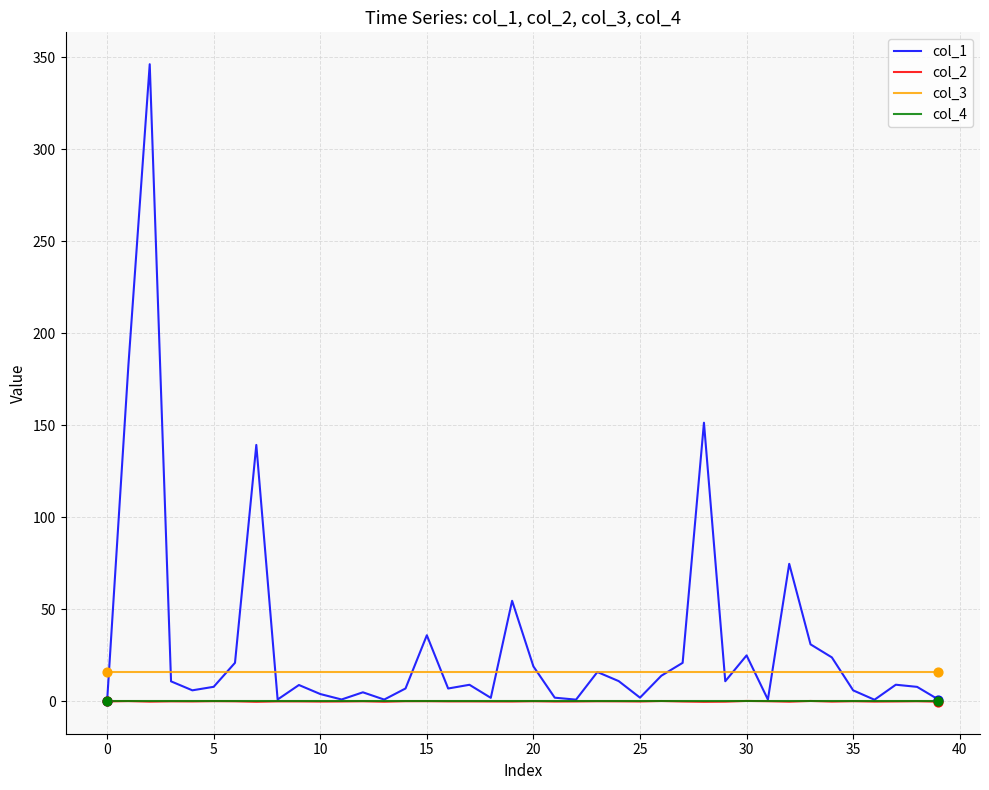

Which series has the largest total across all categories?

col_1